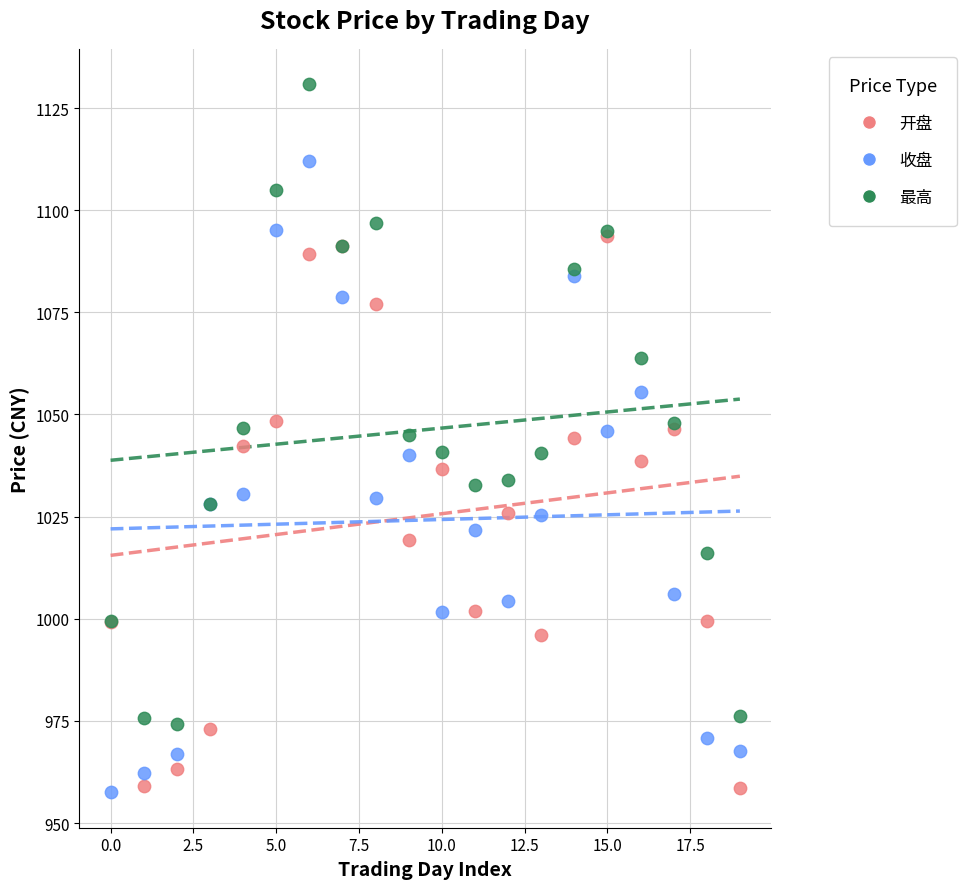

What are all the series names shown in the legend?

开盘, 收盘, 最高